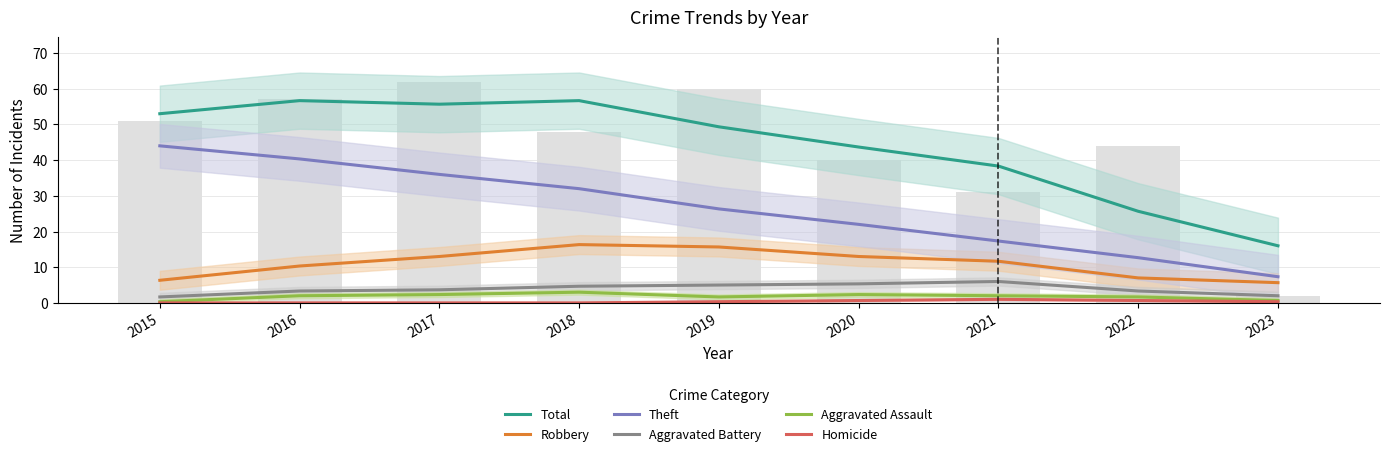

Reading right to left, extract all data points from this chart.

Total: 2023=16.0	2022=25.7	2021=38.3	2020=43.7	2019=49.3	2018=56.7	2017=55.7	2016=56.7	2015=53.0
Robbery: 2023=5.7	2022=7.0	2021=11.7	2020=13.0	2019=15.7	2018=16.3	2017=13.0	2016=10.3	2015=6.3
Theft: 2023=7.3	2022=12.7	2021=17.3	2020=22.0	2019=26.3	2018=32.0	2017=36.0	2016=40.3	2015=44.0
Aggravated Battery: 2023=2.0	2022=3.3	2021=6.0	2020=5.3	2019=5.0	2018=4.7	2017=3.7	2016=3.3	2015=1.7
Aggravated Assault: 2023=0.7	2022=1.7	2021=2.0	2020=2.3	2019=1.7	2018=3.0	2017=2.3	2016=2.0	2015=0.3
Homicide: 2023=0.3	2022=0.7	2021=1.0	2020=0.7	2019=0.3	2018=0.0	2017=0.0	2016=0.0	2015=0.0